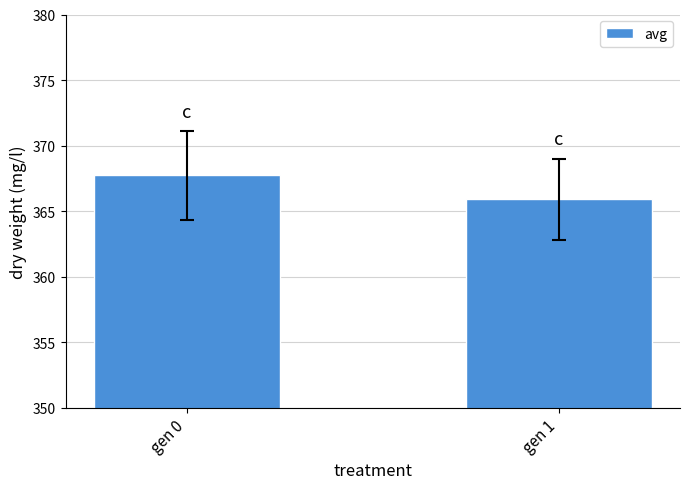

What is the sum of the values at gen 1 and gen 0?

733.6